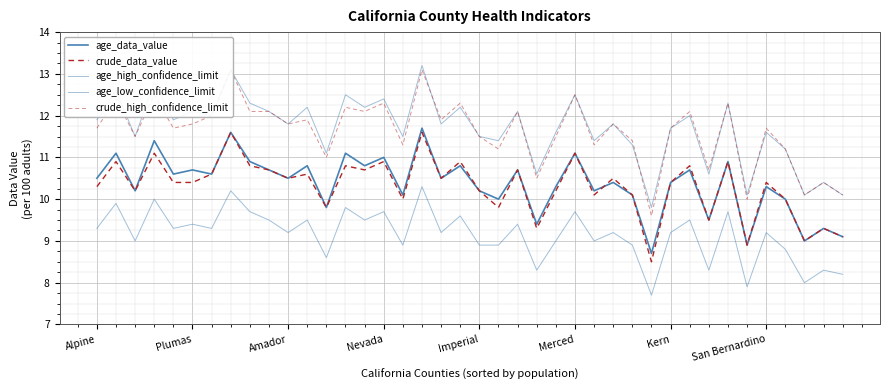

At how many categories does at least one series exceed 13?

2